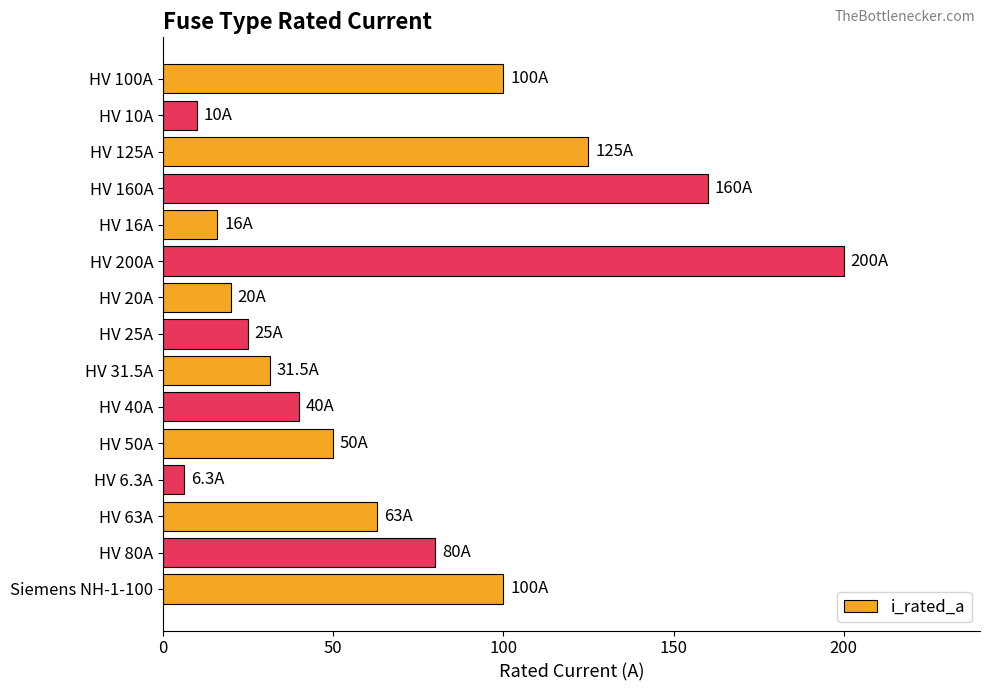

The value at HV 31.5A is 31.5. True or false?

True